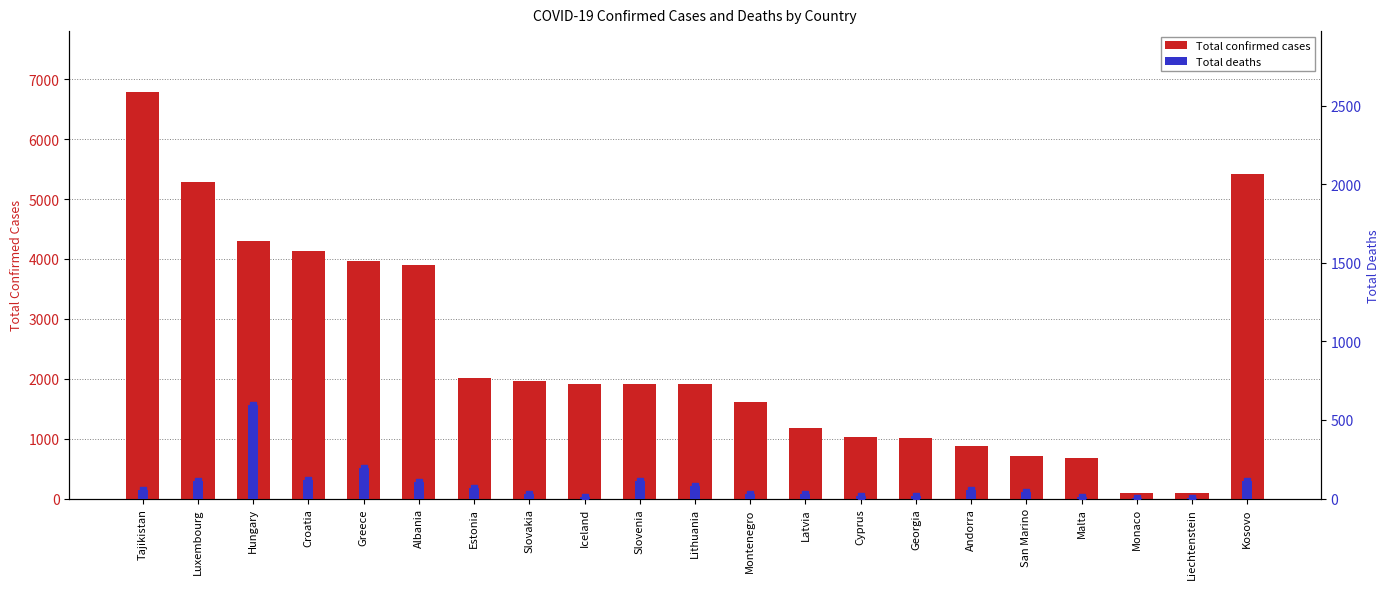

Reading left to right, extract all data points from this chart.

Total confirmed cases: Tajikistan=6786	Luxembourg=5285	Hungary=4293	Croatia=4137	Greece=3964	Albania=3906	Estonia=2020	Slovakia=1965	Iceland=1916	Slovenia=1916	Lithuania=1908	Montenegro=1618	Latvia=1185	Cyprus=1031	Georgia=1018	Andorra=880	San Marino=716	Malta=674	Monaco=99	Liechtenstein=86	Kosovo=5410
Total deaths: Tajikistan=56	Luxembourg=111	Hungary=595	Croatia=120	Greece=194	Albania=107	Estonia=69	Slovakia=28	Iceland=10	Slovenia=111	Lithuania=79	Montenegro=28	Latvia=31	Cyprus=19	Georgia=15	Andorra=52	San Marino=42	Malta=9	Monaco=1	Liechtenstein=1	Kosovo=114